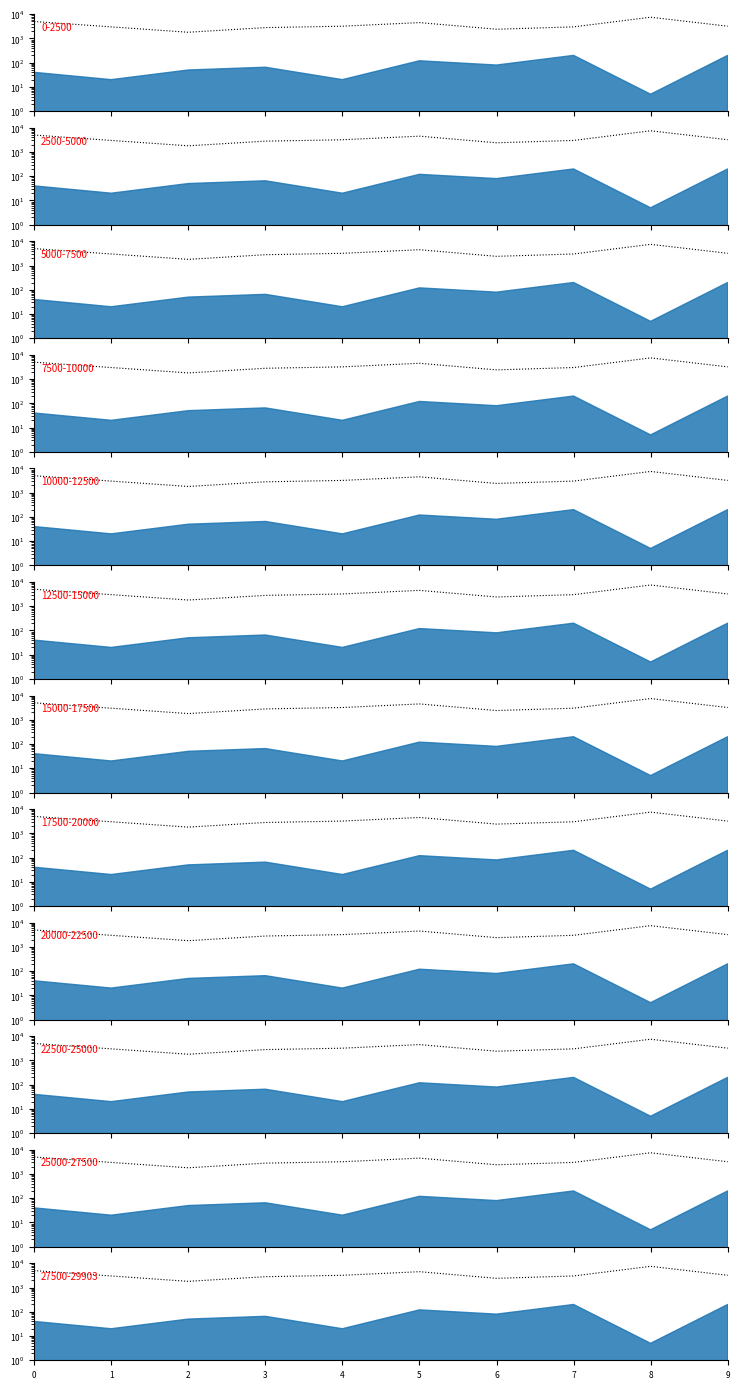

Count the number of values greater than 3200.

3